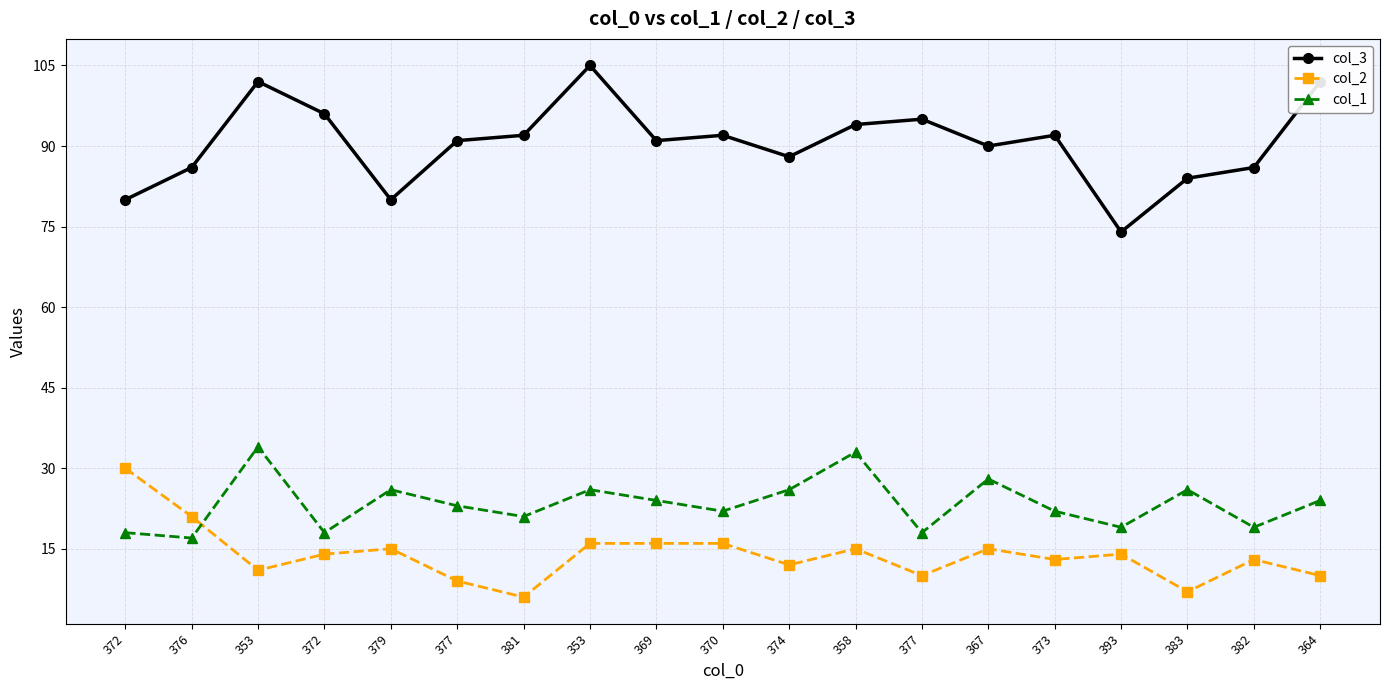

How many series are shown in this chart?

3